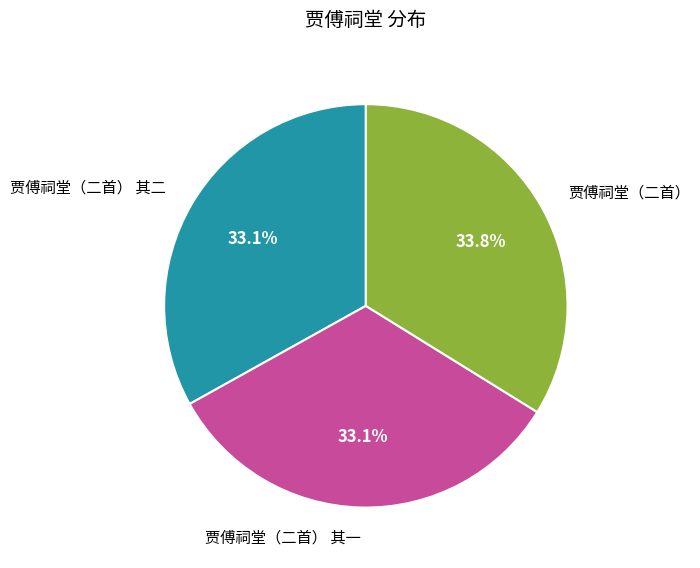

Which slice is the largest?

贾傅祠堂（二首）